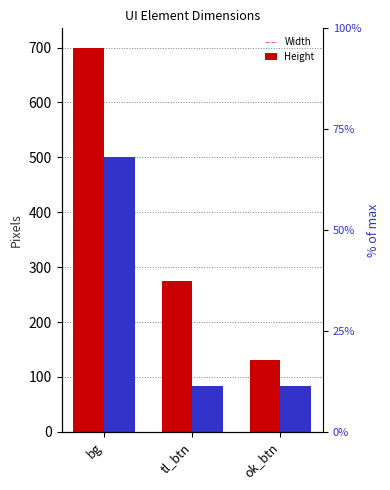

What is the total value across all series at tl_btn?

358